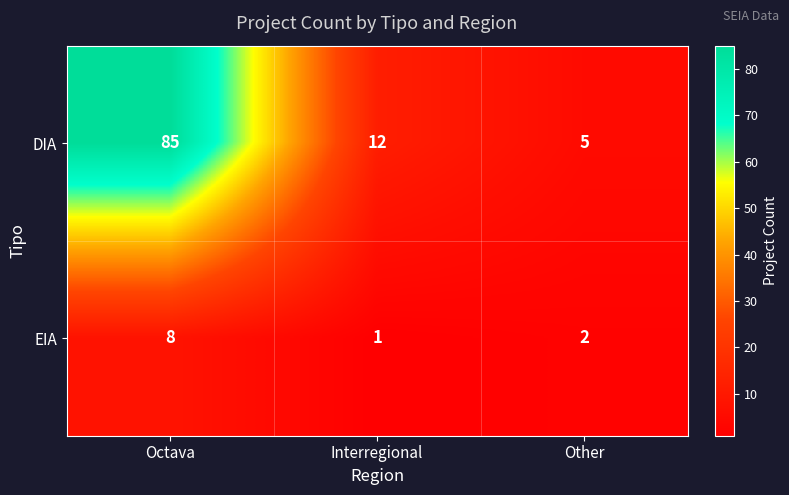

The value of DIA at Other is 5. True or false?

True